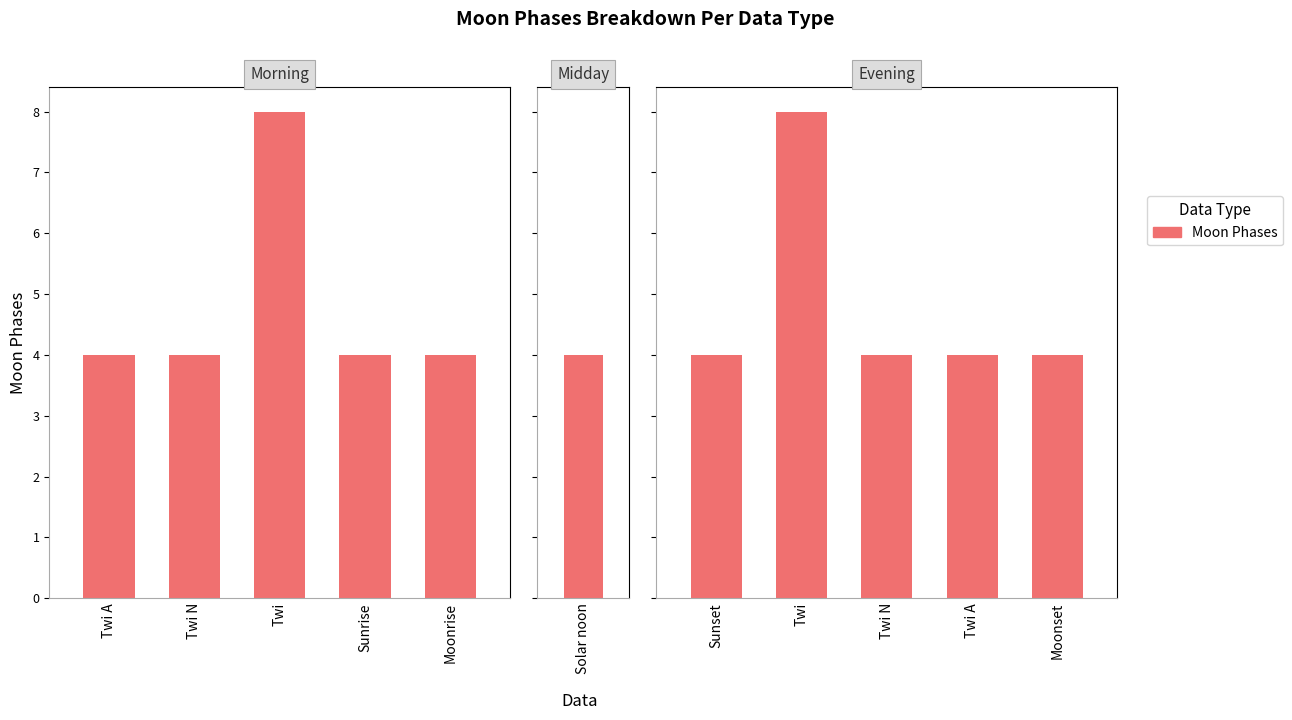

Is it true that the value at Twi A is 2?

False